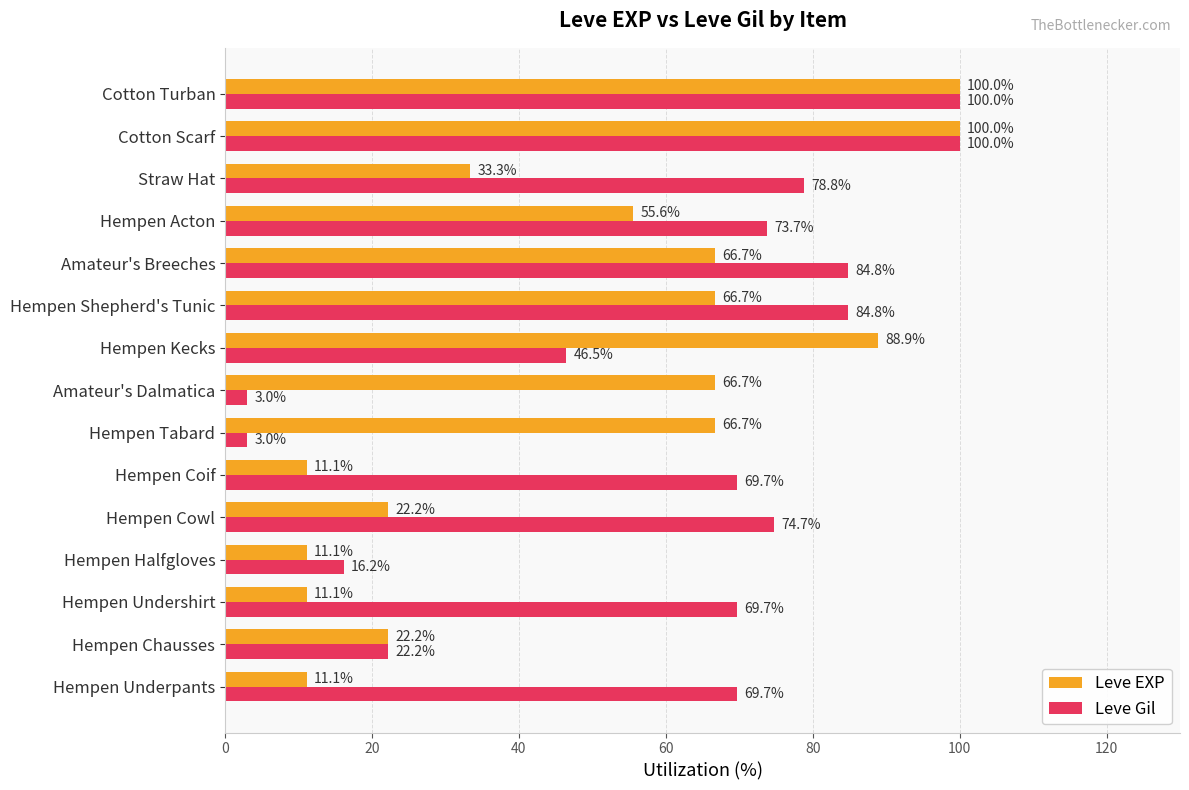

How many values in the Leve Gil series exceed 69?

10